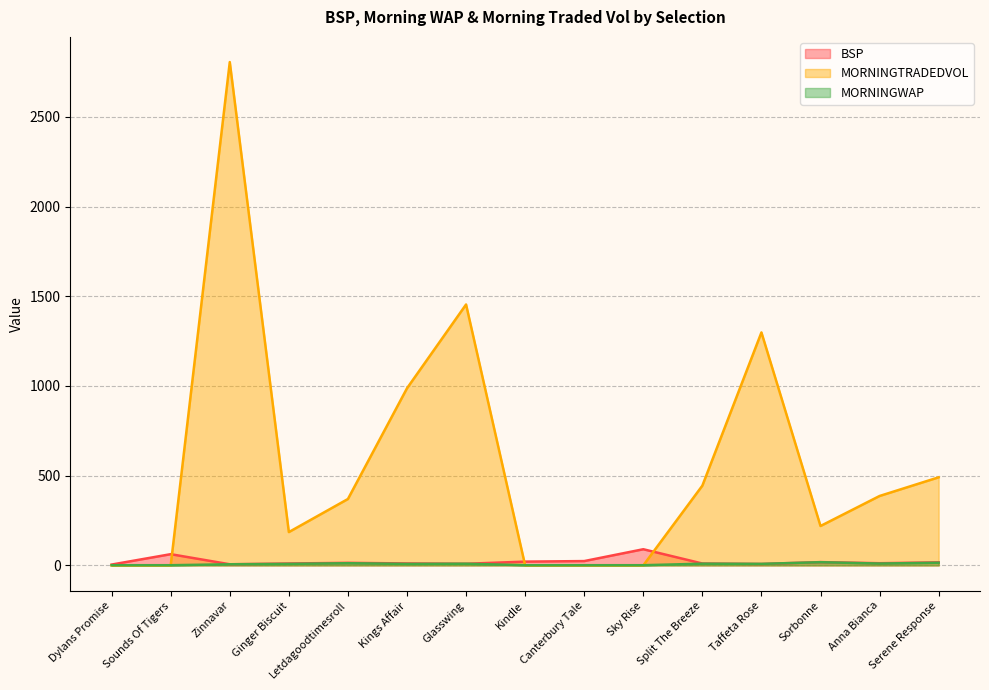

Does the chart display data point markers on the line(s)?

No